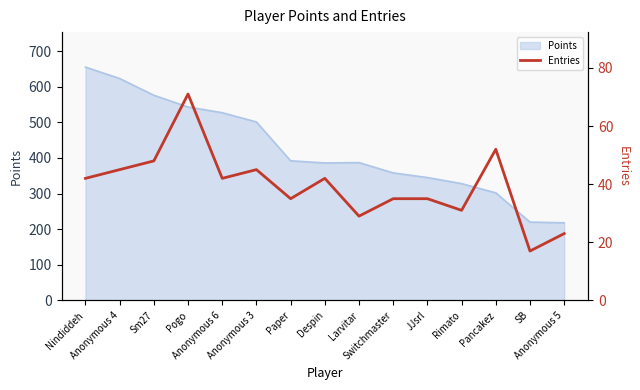

List the labels in order of value, largest first.

Pogo, Pancakez, Sm27, Anonymous 4, Anonymous 3, Nindiddeh, Anonymous 6, Despin, Paper, Switchmaster, JJsrl, Rimato, Larvitar, Anonymous 5, SB